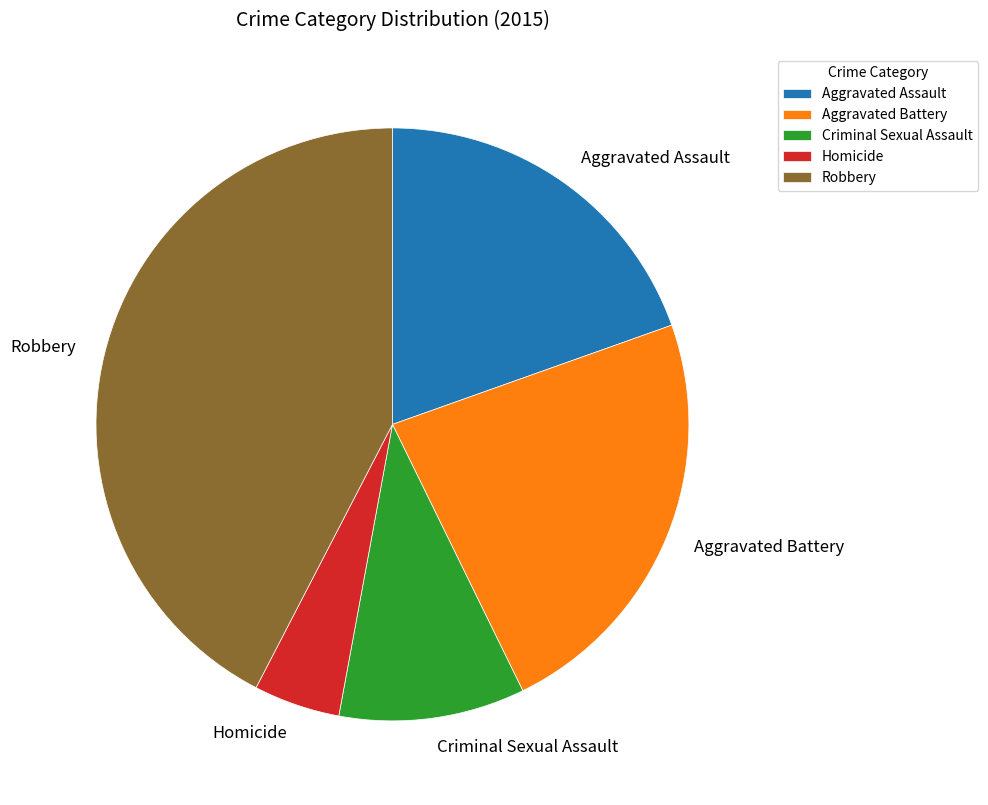

Do Robbery and Aggravated Battery together represent more than half of the pie?

Yes